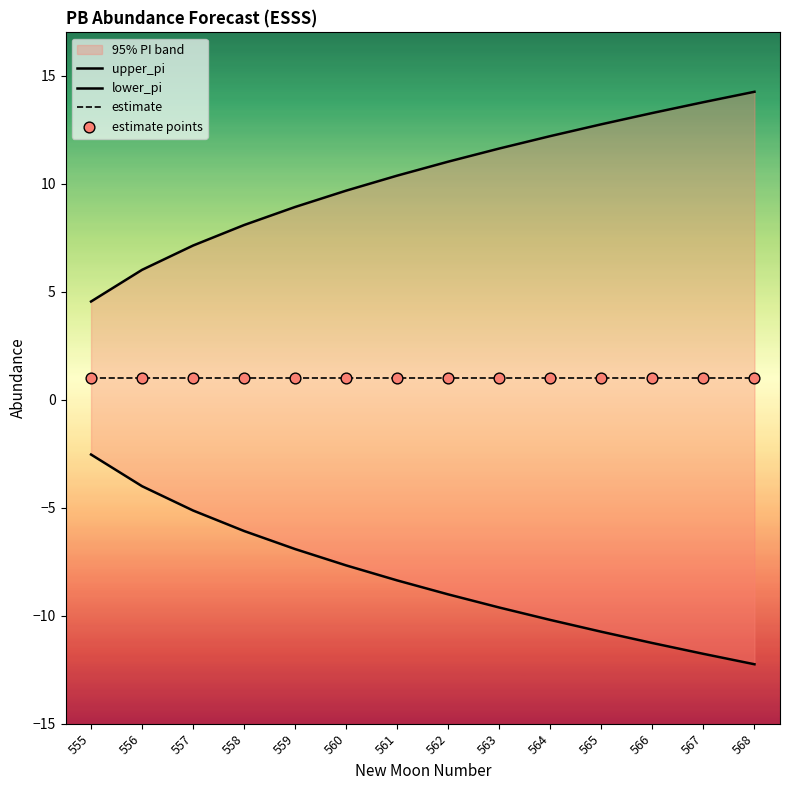

What is the total value across all series at 567?

4.0